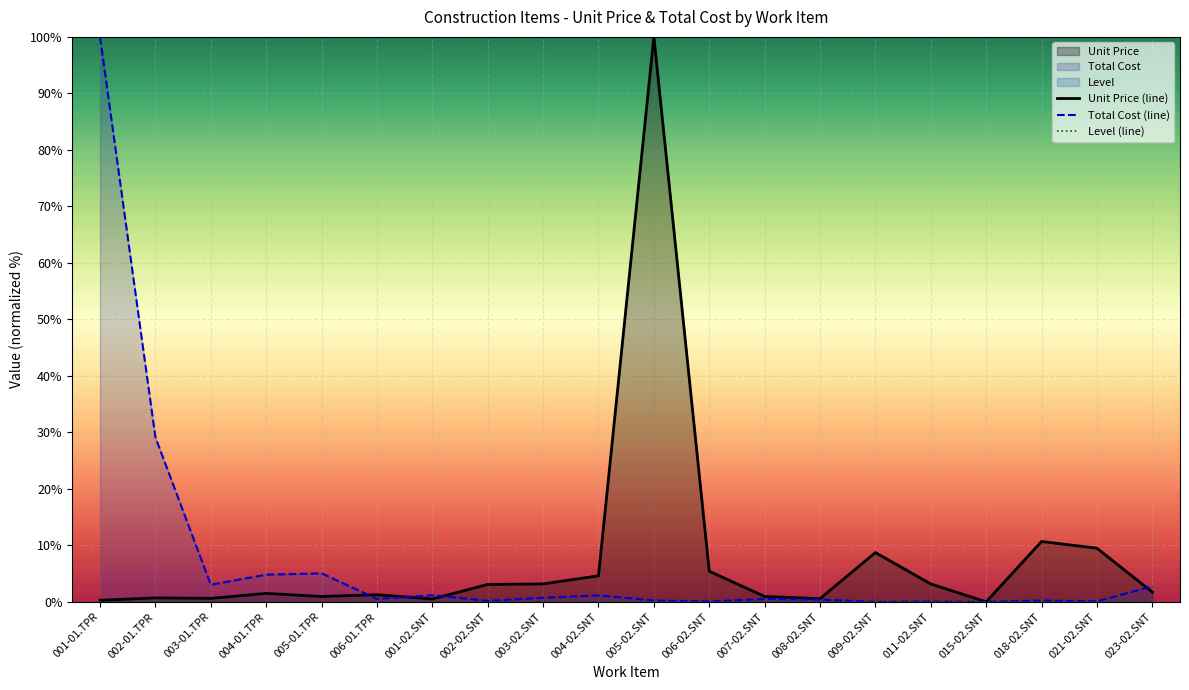

At which label is Total Cost closest to 50?

002-01.TPR